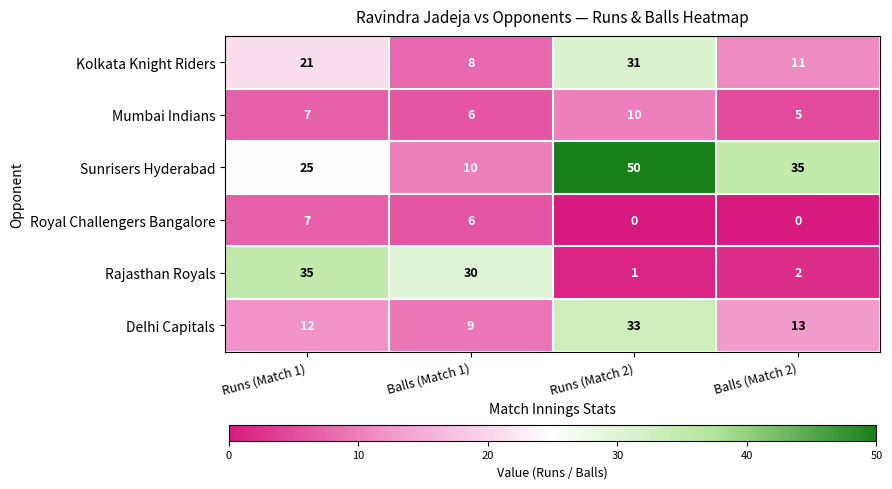

Reading left to right, extract all data points from this chart.

Kolkata Knight Riders: 21	8	31	11
Mumbai Indians: 7	6	10	5
Sunrisers Hyderabad: 25	10	50	35
Royal Challengers Bangalore: 7	6	0	0
Rajasthan Royals: 35	30	1	2
Delhi Capitals: 12	9	33	13